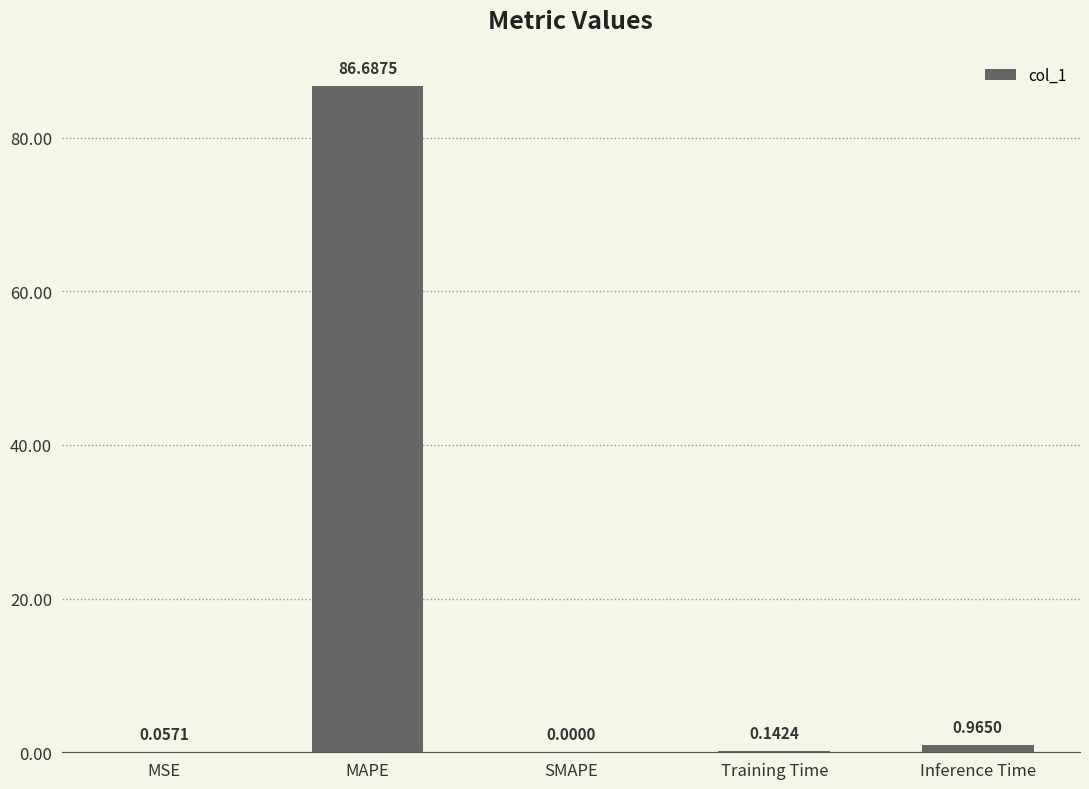

Where is the data nearest to the value 43?

Inference Time